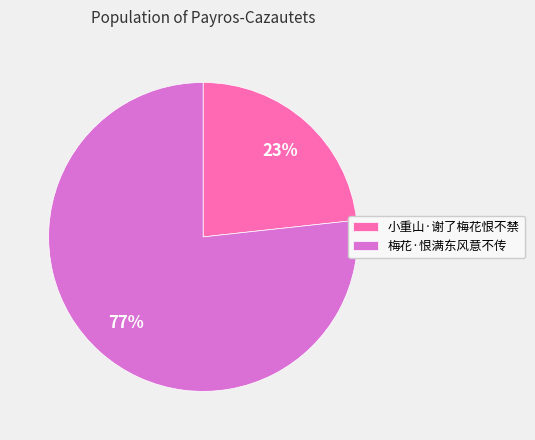

Which slice is the largest?

梅花·恨满东风意不传